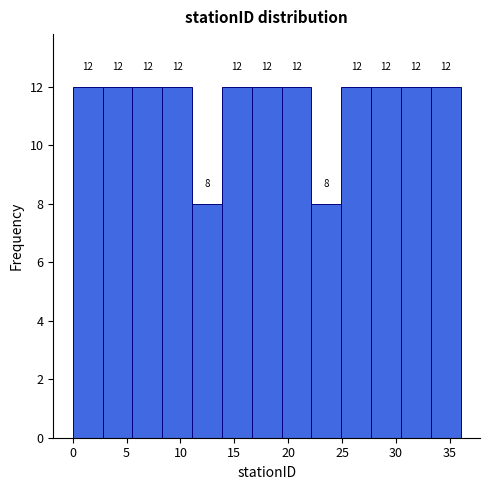

How tall is the bar that spans 19.5 to 22.0 on the x-axis? The bar edges are not printed on the chart, so give them approximately, as read against the axis.

12